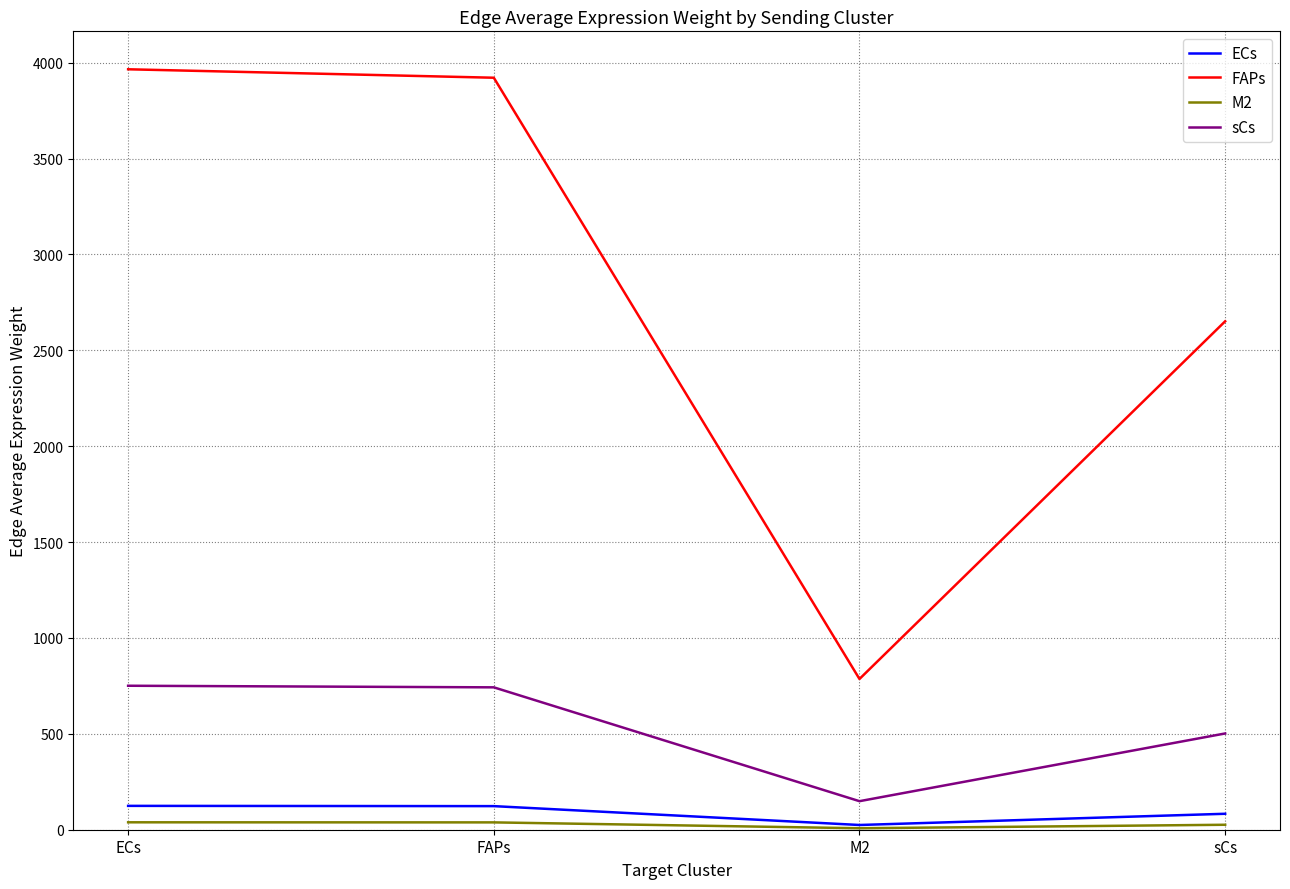

What is the maximum value shown in the chart?

3965.6